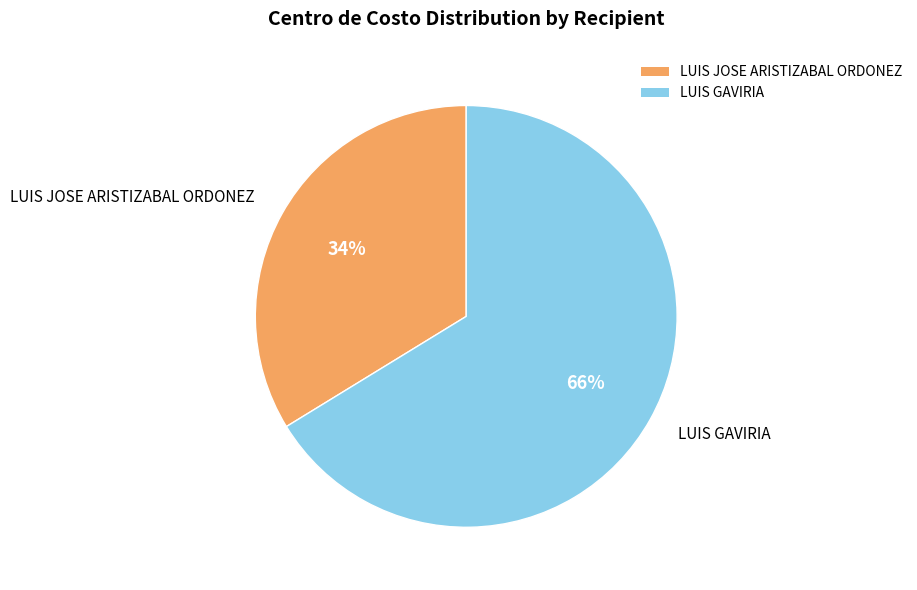

How many slices are in this pie chart?

2